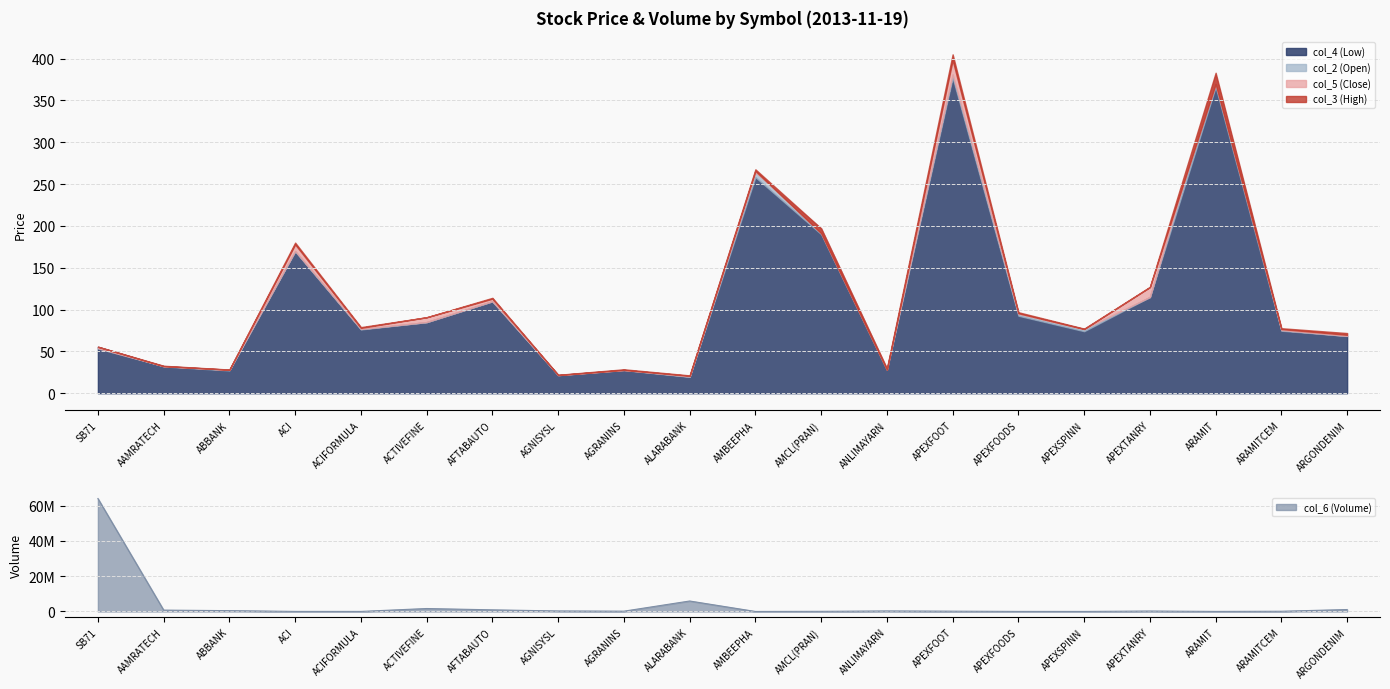

At which category is the sum across all series the highest?

SB71